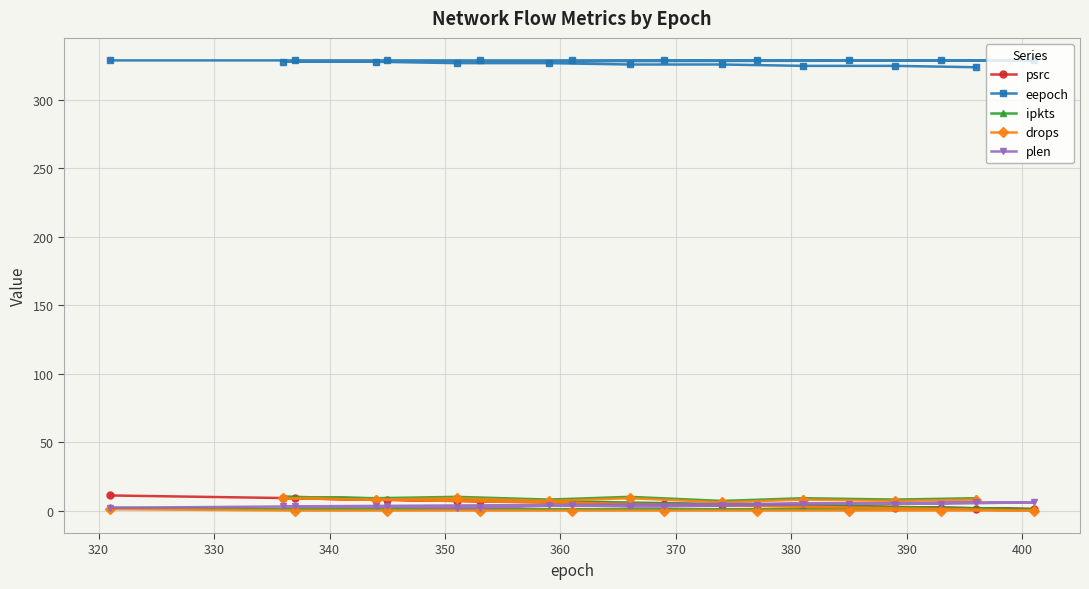

What is the maximum value for eepoch?

329